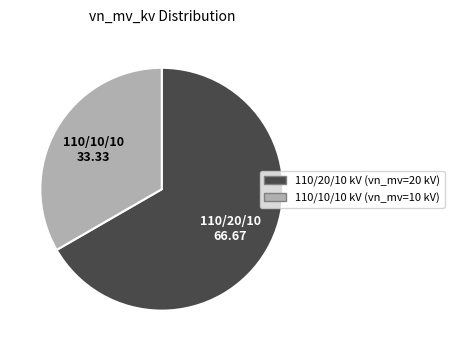

Does any single category account for the majority?

Yes